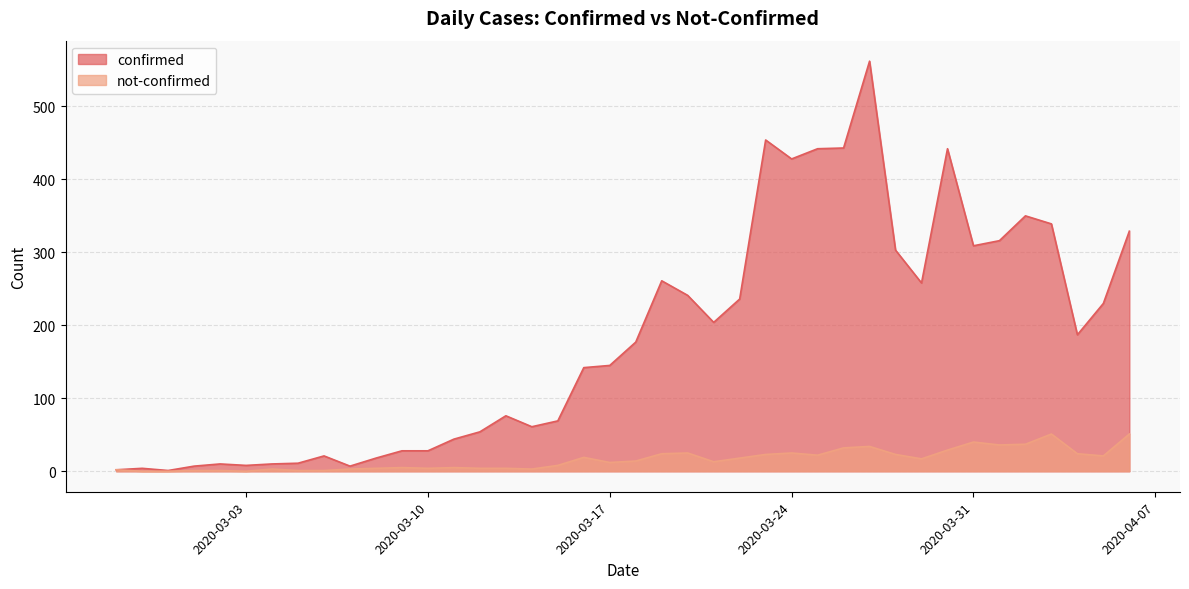

What is the difference between the maximum and minimum values in the not-confirmed series?

51